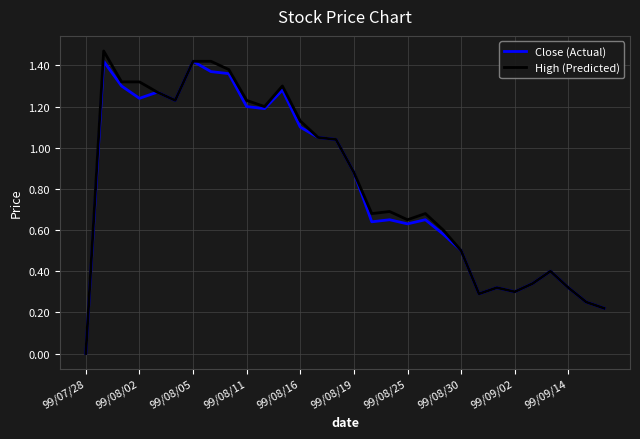

Rank the series by their average value, from highest to lowest.

High (Predicted), Close (Actual)